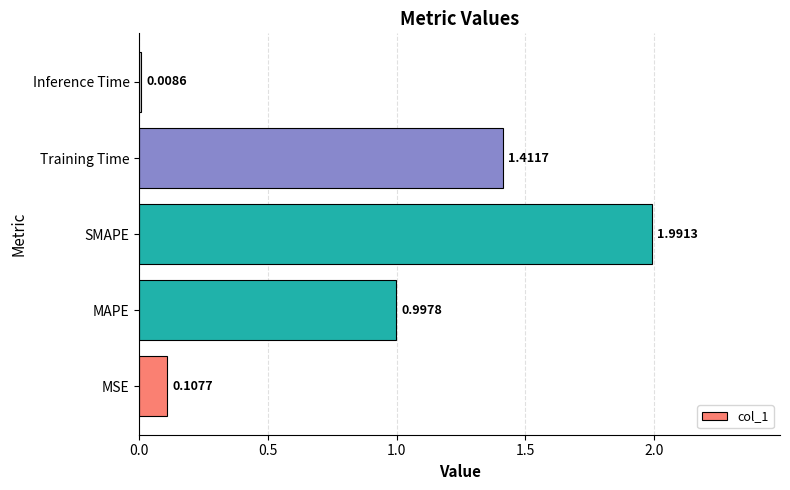

Which label corresponds to the largest value in the chart?

SMAPE